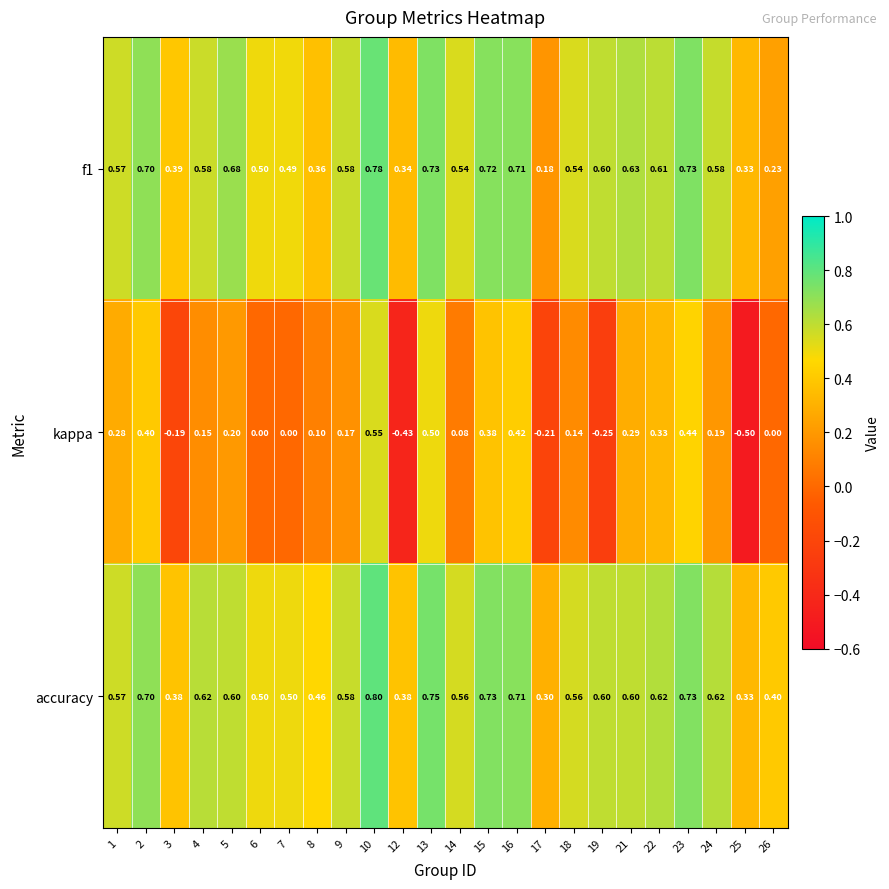

Which series has the largest total across all categories?

accuracy